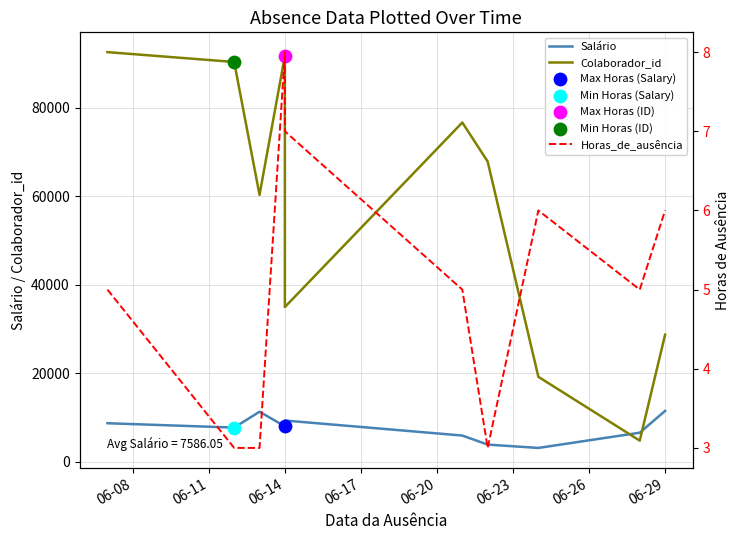

Which series has the largest Y range (max minus min)?

Colaborador_id